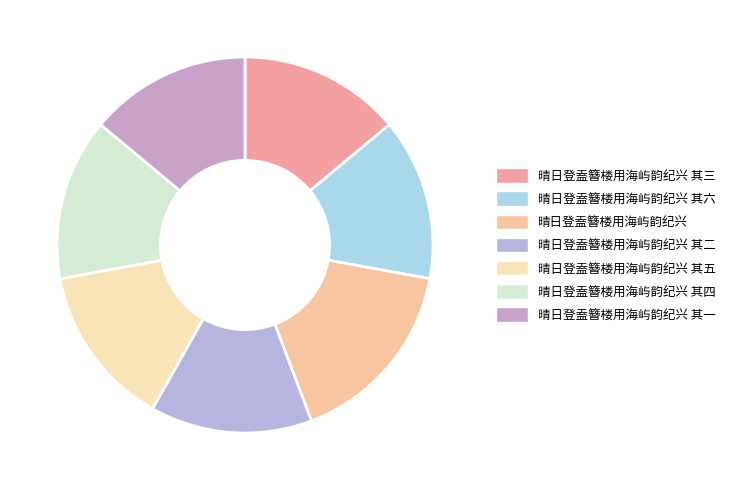

Is it true that 晴日登盍簪楼用海屿韵纪兴 其六 is 4% of the pie?

False